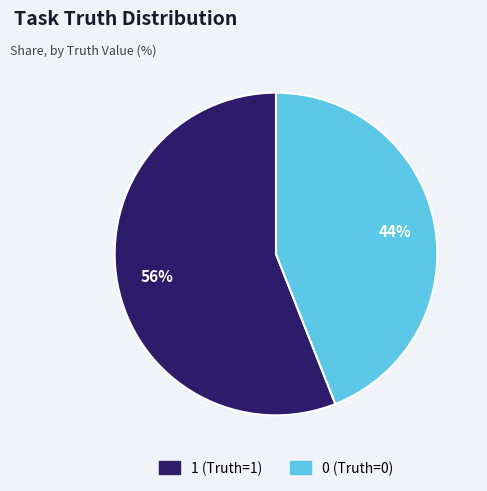

Is there a majority slice in this chart?

Yes